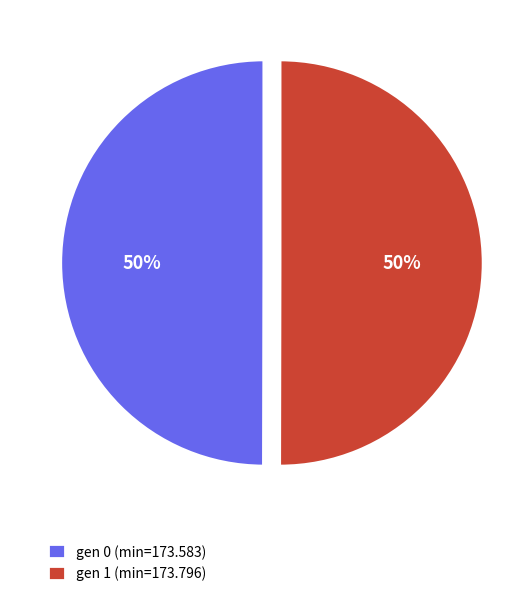

To the nearest percent, what portion does gen 1 (min=173.796) represent?

50%